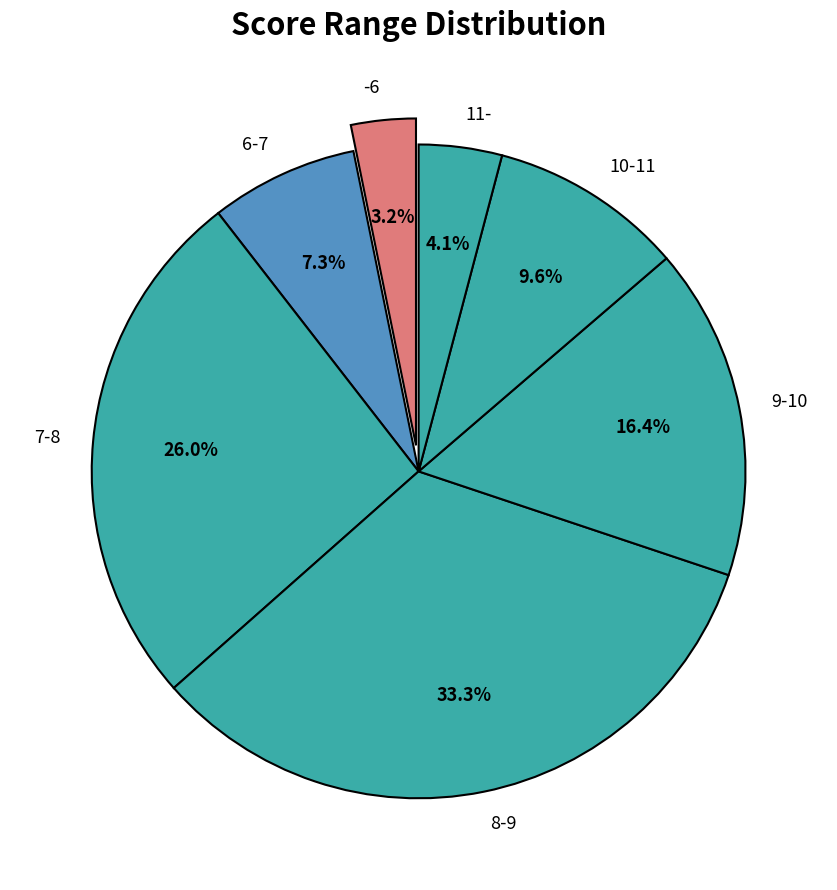

Approximately how many times larger is the value at 10-11 compared to 8-9?

0.3